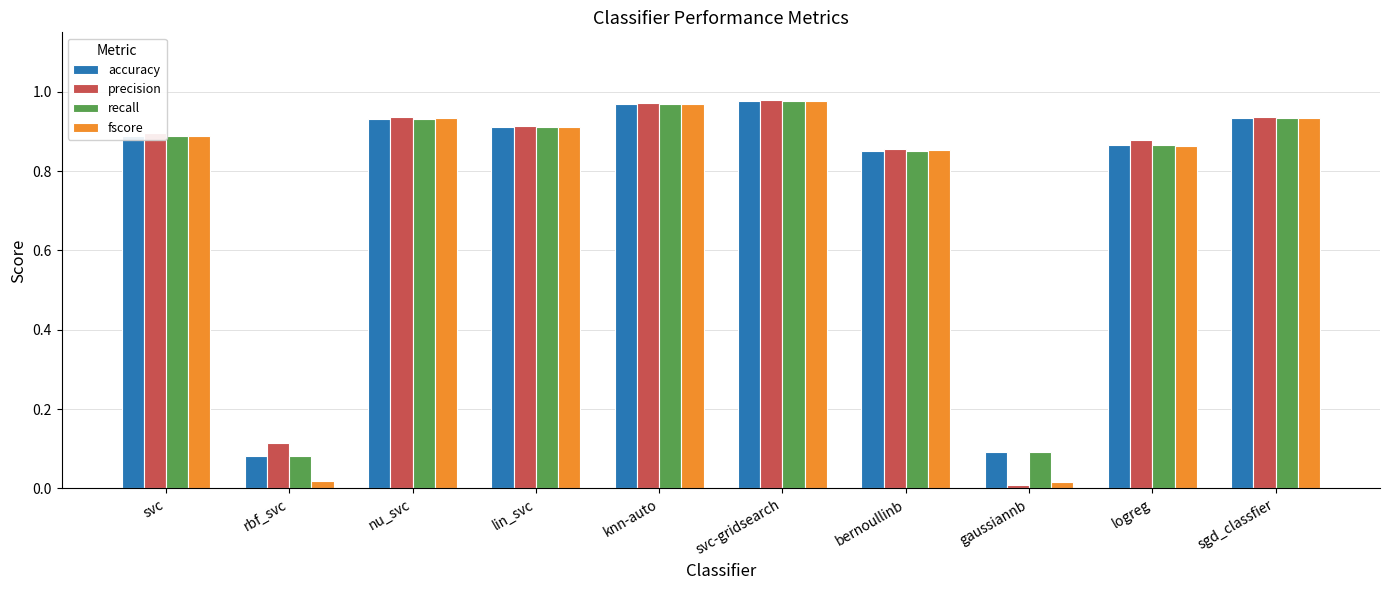

True or false: fscore has a value of 1.5 at logreg.

False